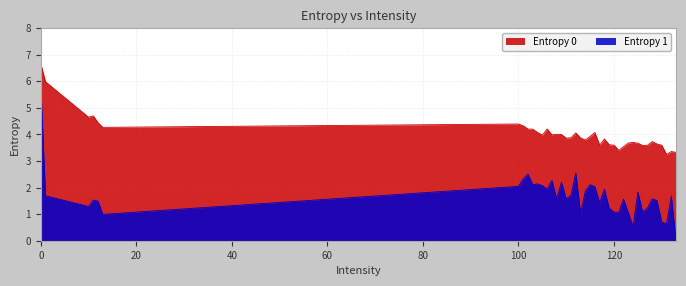

What is the difference between the maximum and minimum values in the Entropy 0 series?

3.4